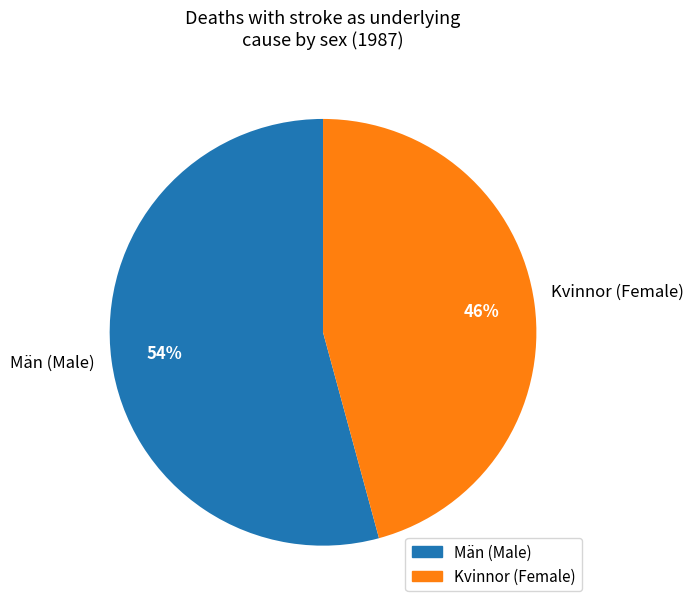

To the nearest percent, what is the average slice percentage?

50%